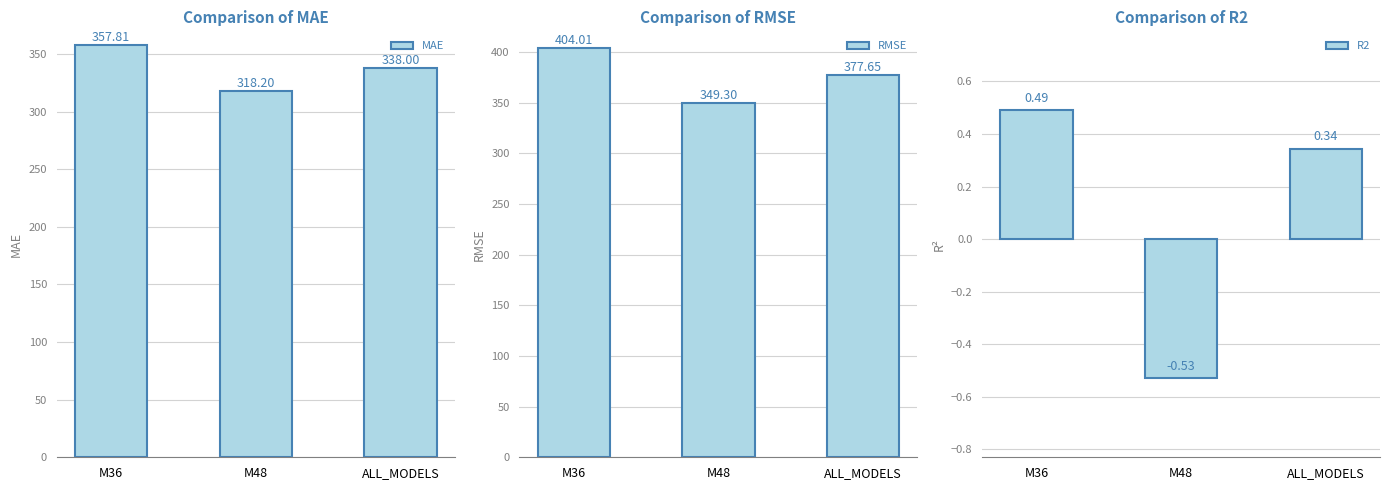

What is the approximate value of MAE at ALL_MODELS?

338.0